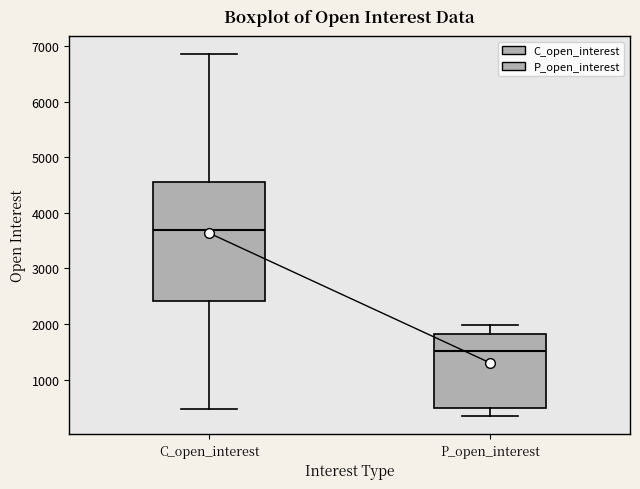

Comparing the boxes themselves (not the whiskers), which one is the tallest?

C_open_interest